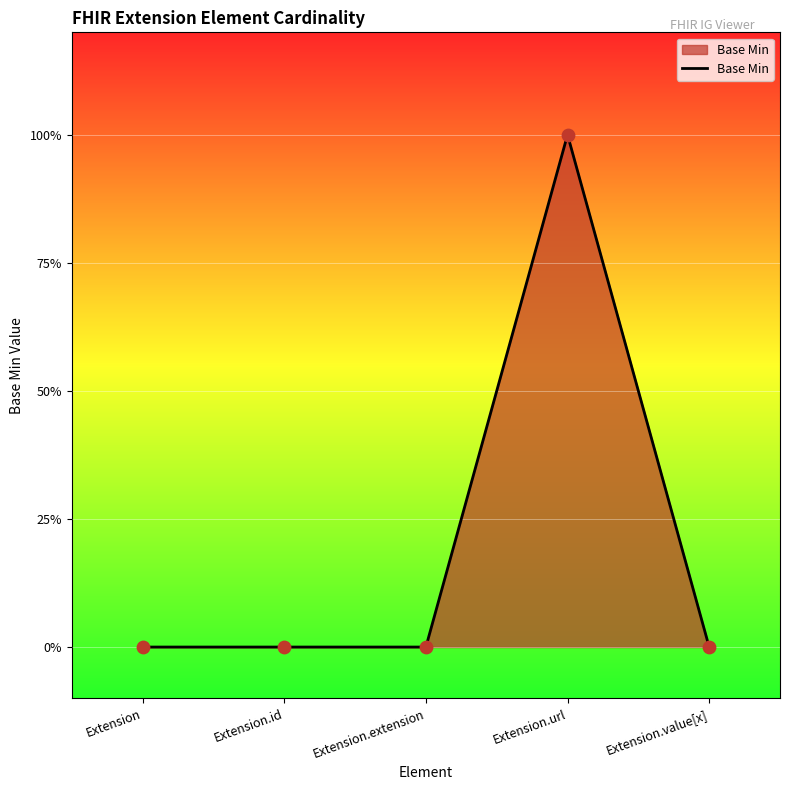

What is the change in value from Extension.extension to Extension.url?

+1